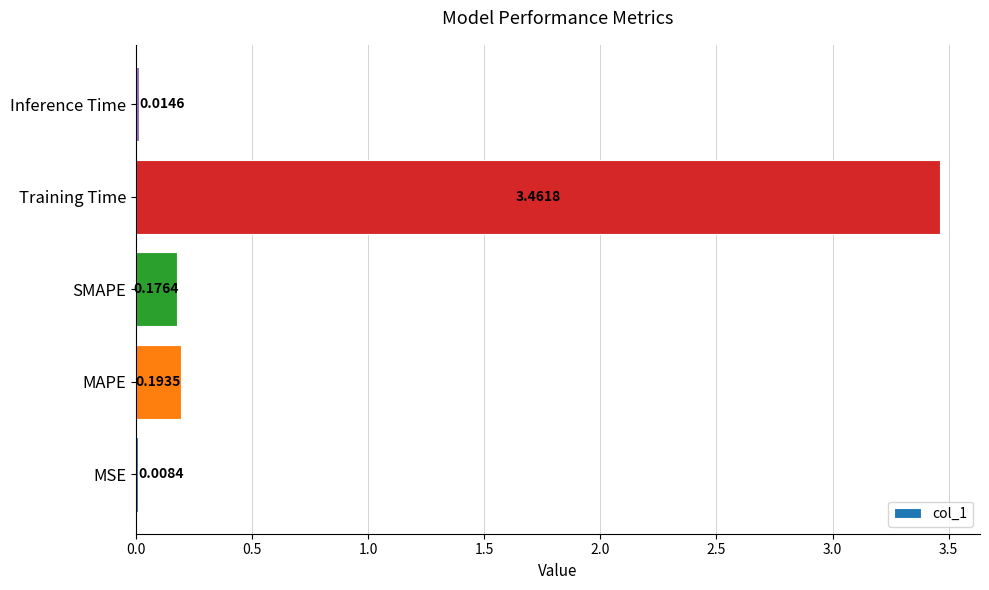

What is the sum of the values at MAPE and Training Time?

3.7